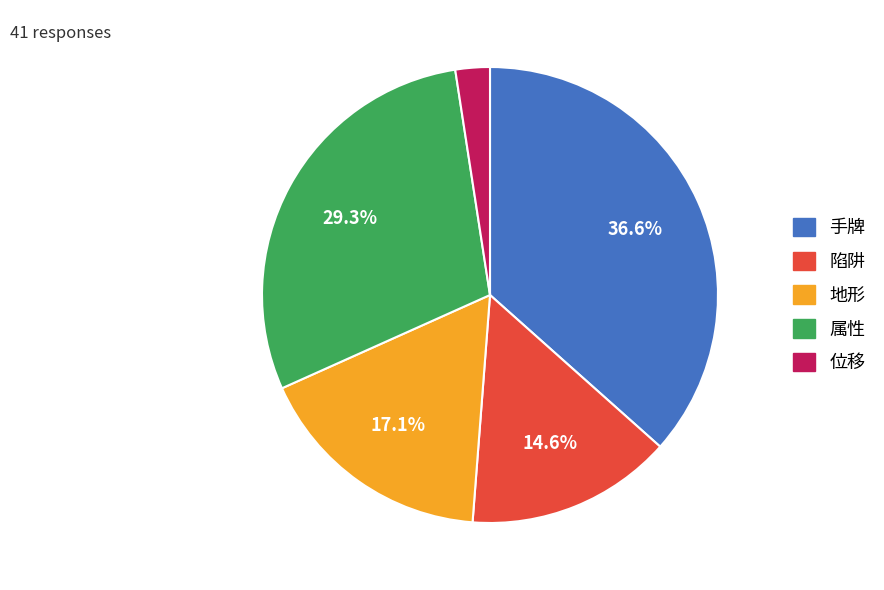

Count the number of slices in the pie.

5